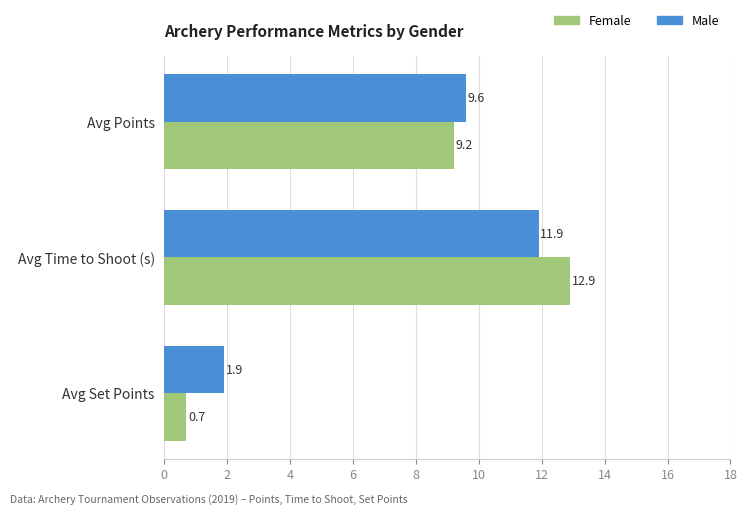

At which category does the chart reach its peak across all series?

Avg Time to Shoot (s)